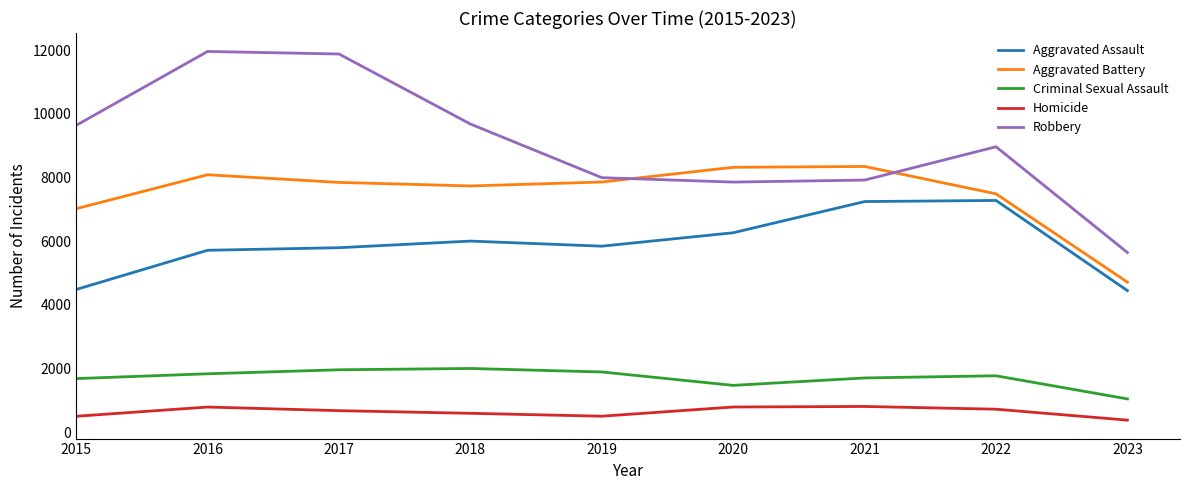

What is the difference between the maximum and minimum values in the Aggravated Assault series?

2834